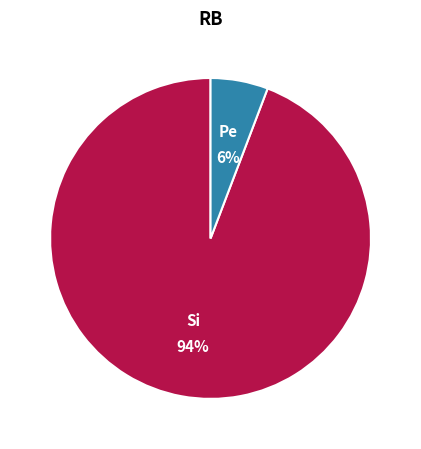

Is there any slice that represents more than half of the pie?

Yes